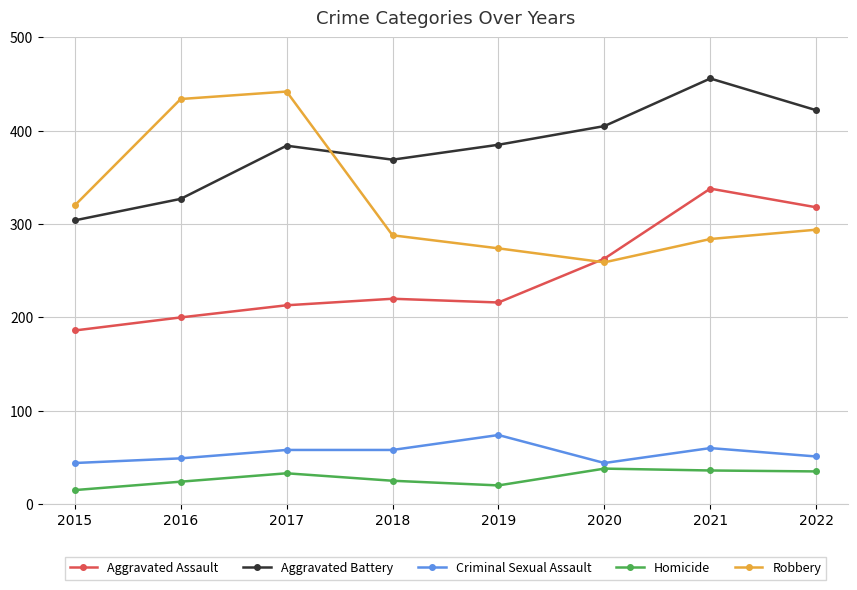

At 2019, list the series in order from largest to smallest.

Aggravated Battery, Robbery, Aggravated Assault, Criminal Sexual Assault, Homicide